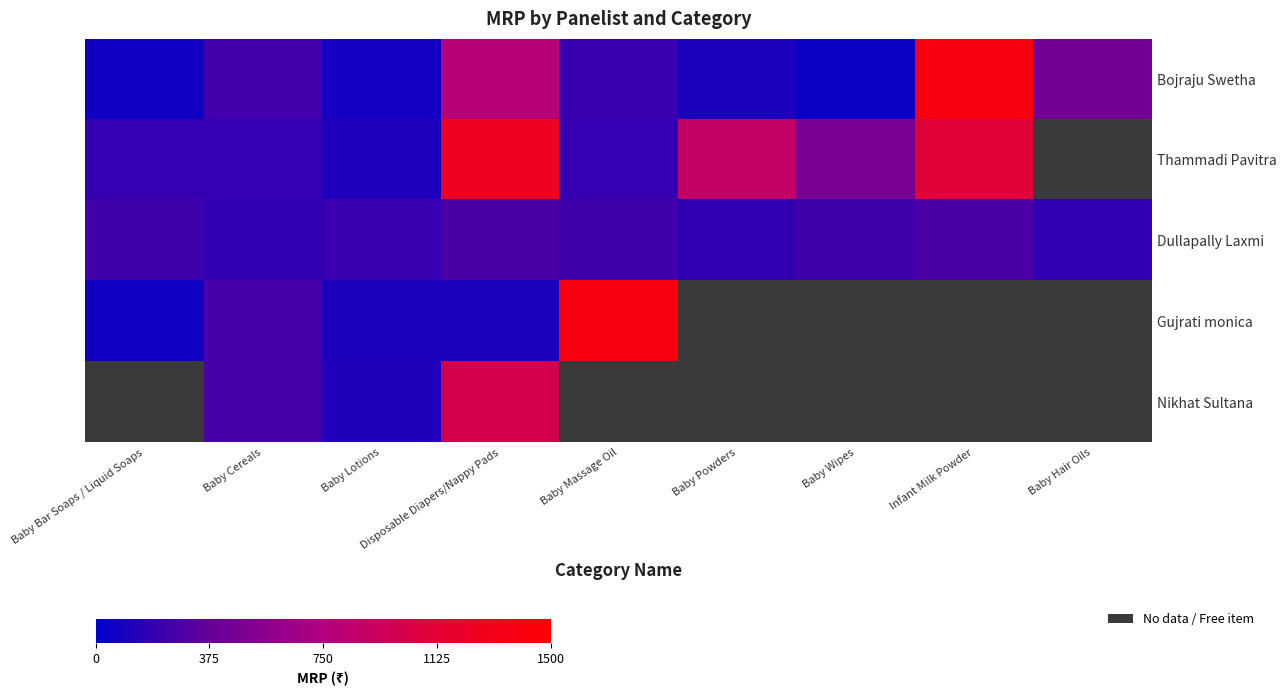

The value of Thammadi Pavitra at Disposable Diapers/Nappy Pads is 2051.6. True or false?

False